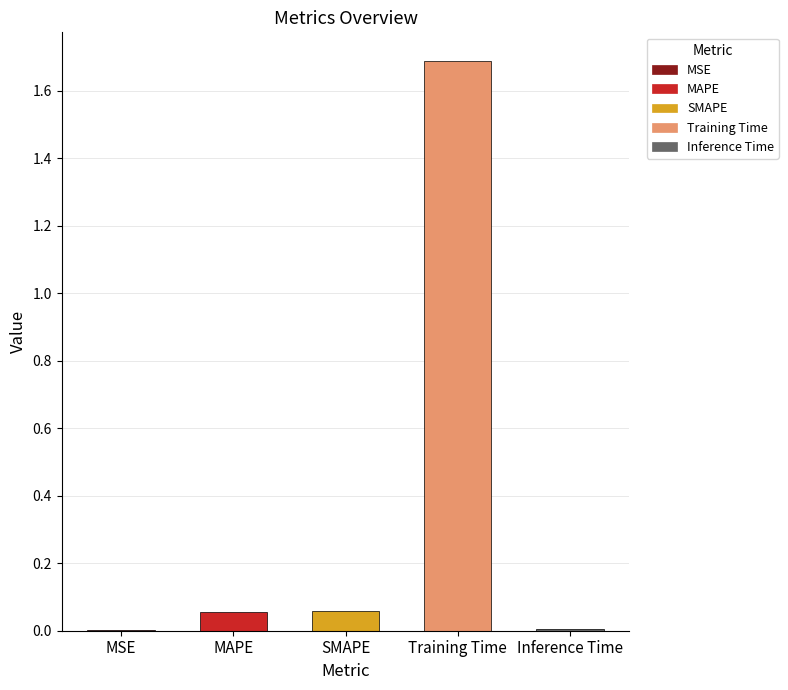

What is the change in value from SMAPE to Training Time?

+1.6